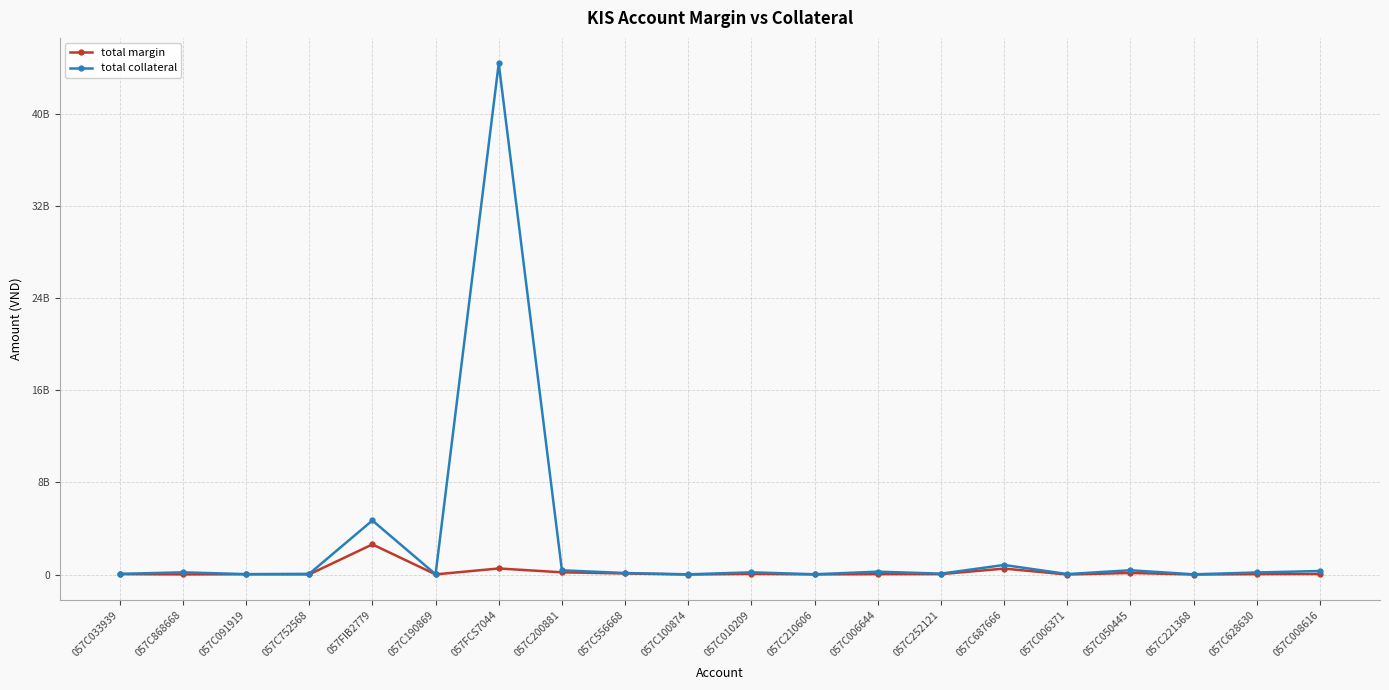

At which category does total margin reach its first local peak?

057C091919